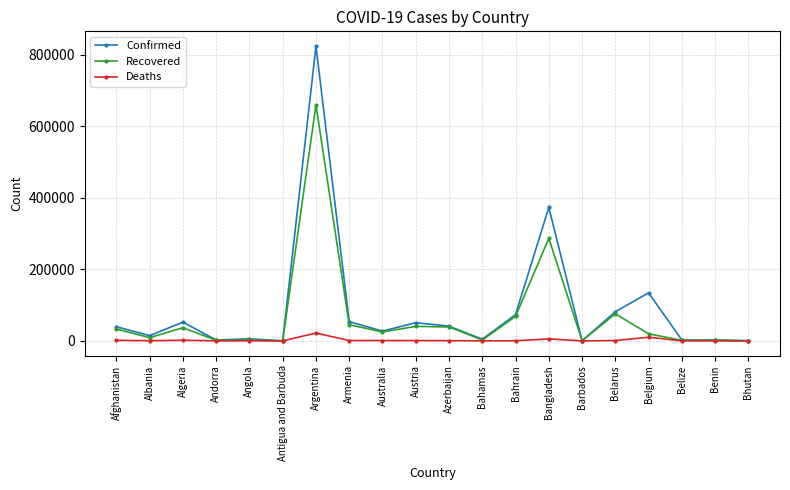

What is the difference between the highest and lowest values at Andorra?

2317